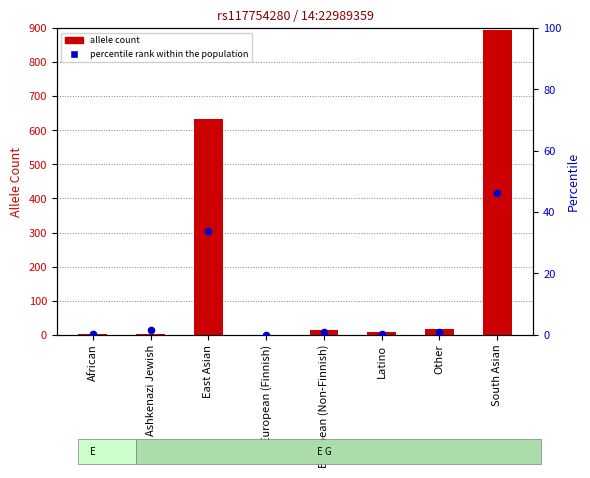

Which series has the largest total across all categories?

allele count